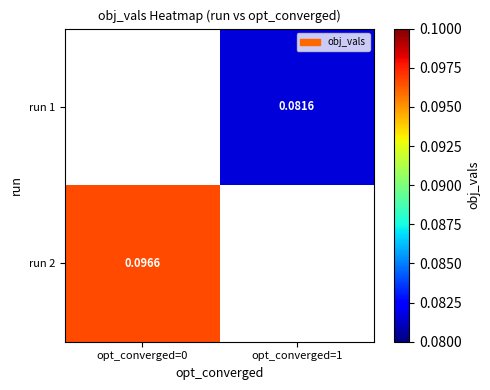

Which series has the largest range (max minus min)?

run 2